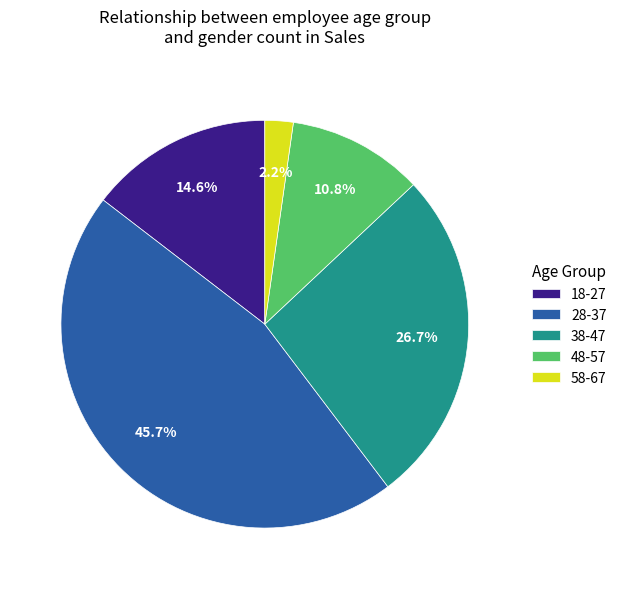

Which has a higher value, 48-57 or 38-47?

38-47